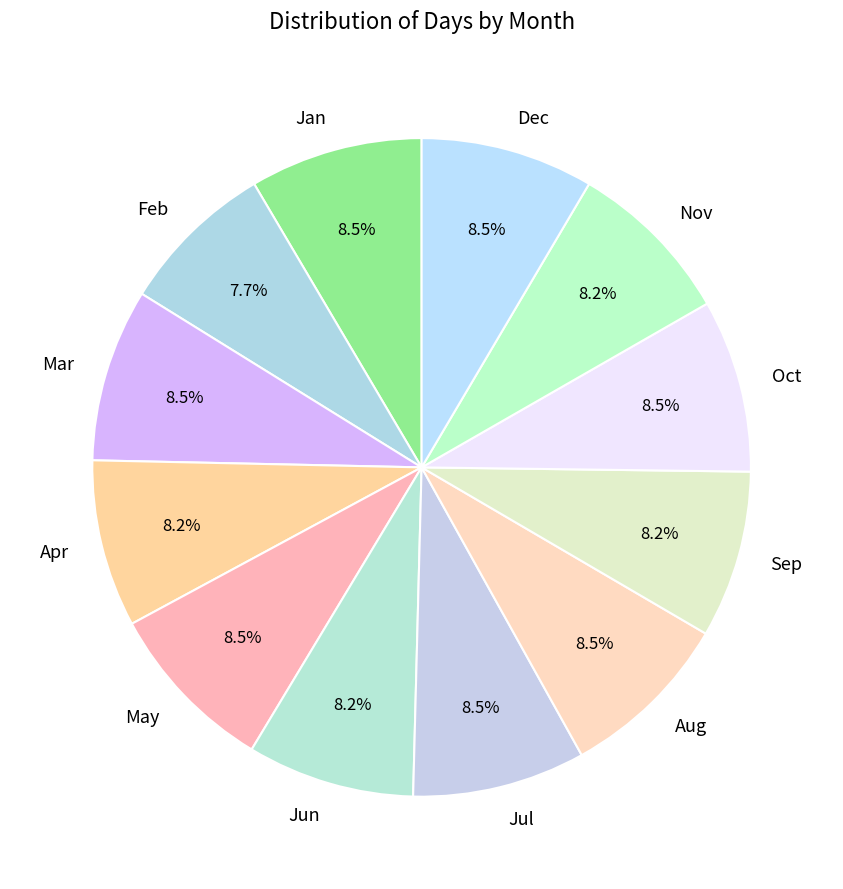

What percentage is the Sep slice, to the nearest percent?

8%